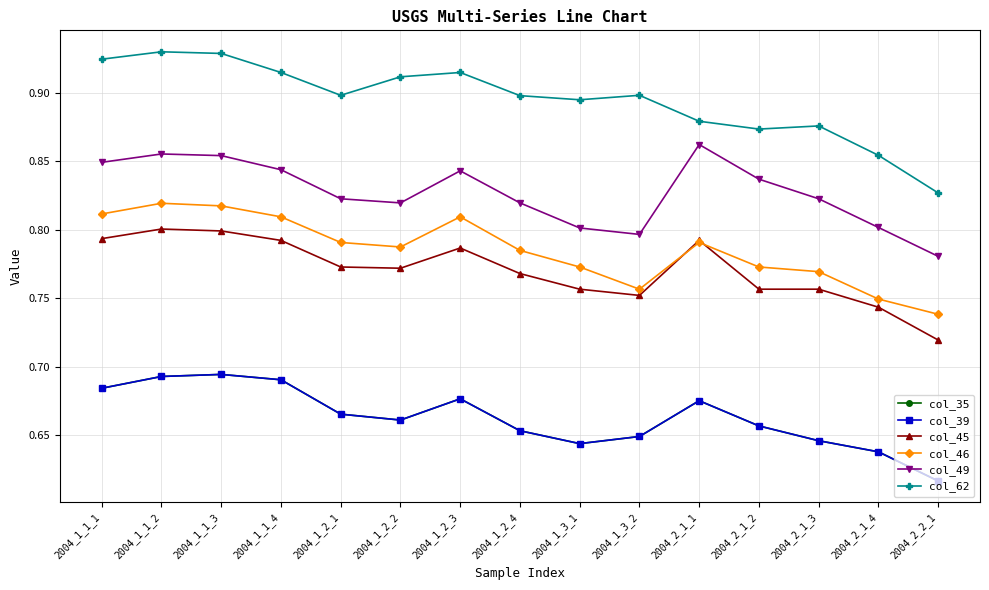

Is this an area chart (filled region under the line)?

No